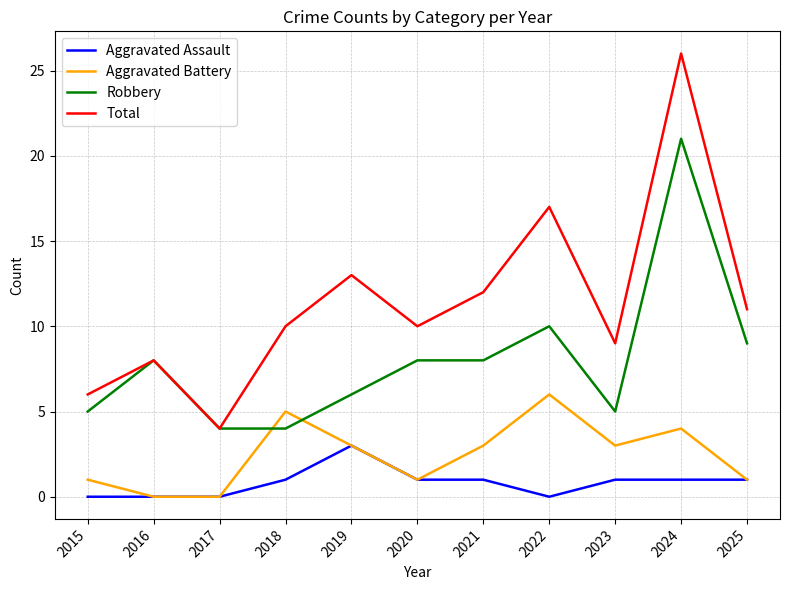

How many lines are shown in the chart?

4